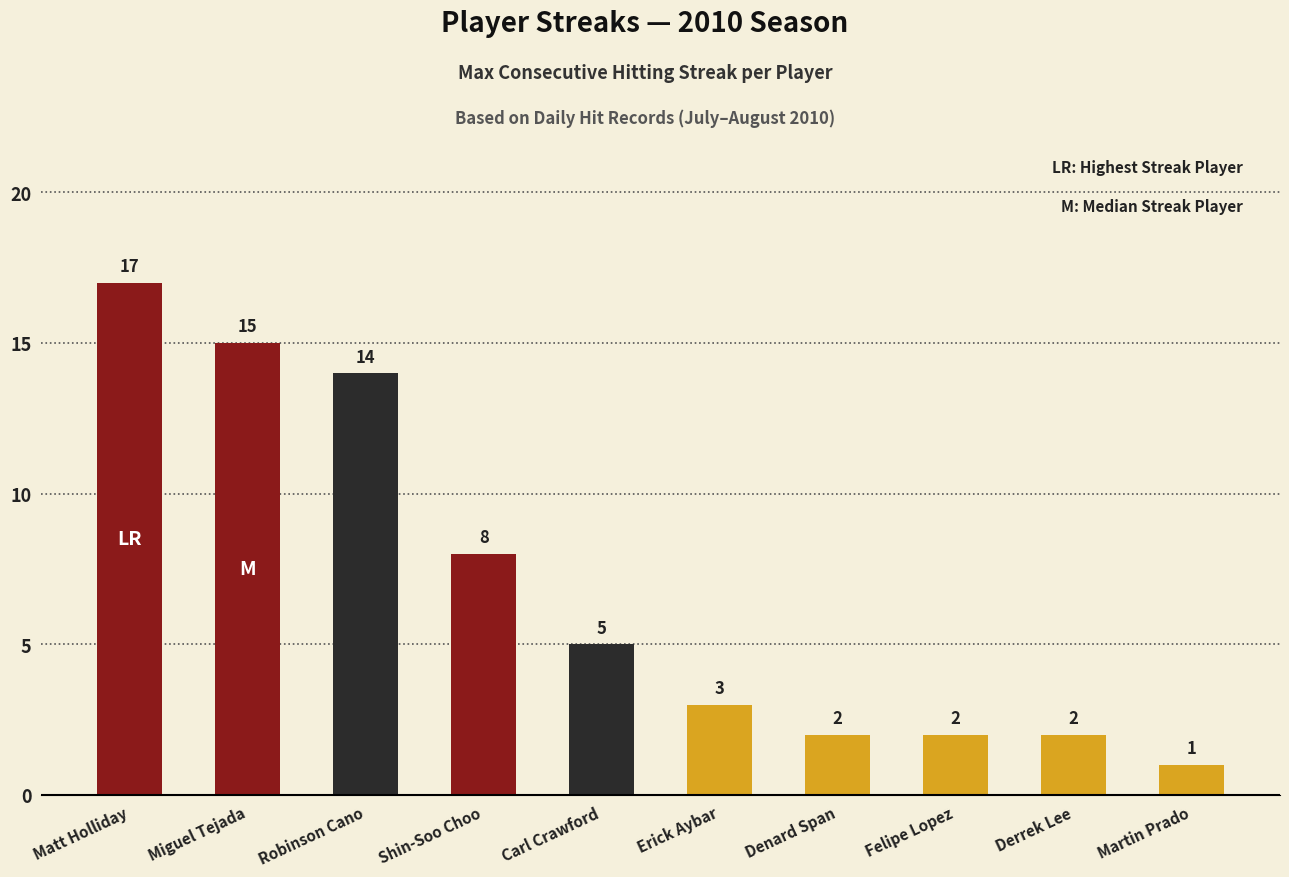

What is the label of the 1st bar from the left?

Matt Holliday